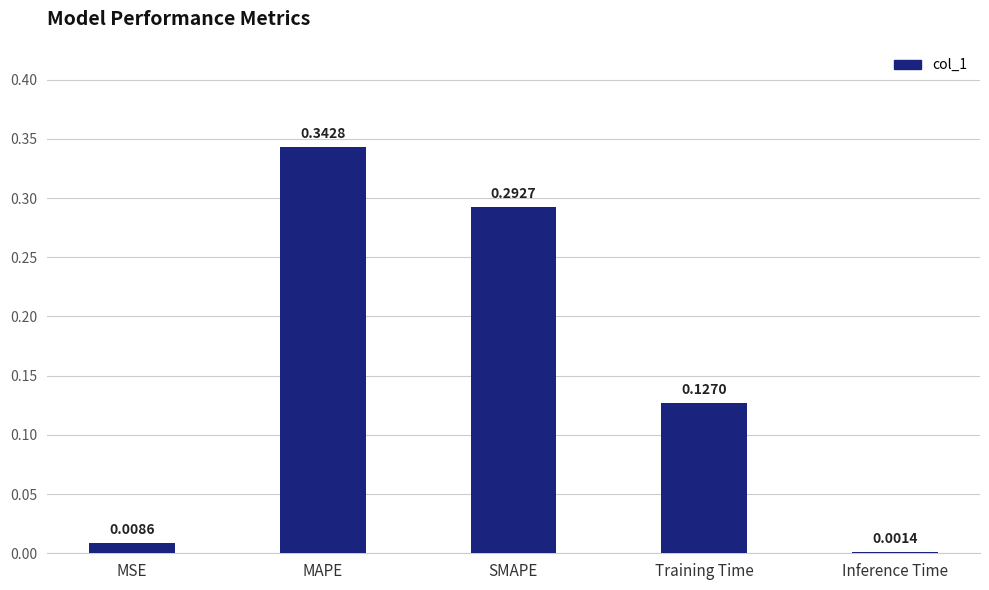

What is the change in value from MAPE to Training Time?

-0.2